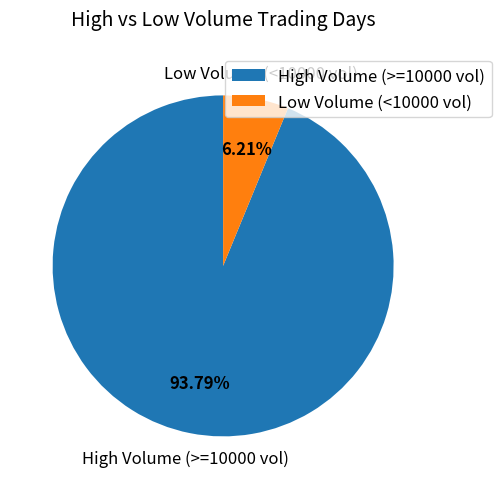

Which category accounts for the majority?

High Volume (>=10000 vol)